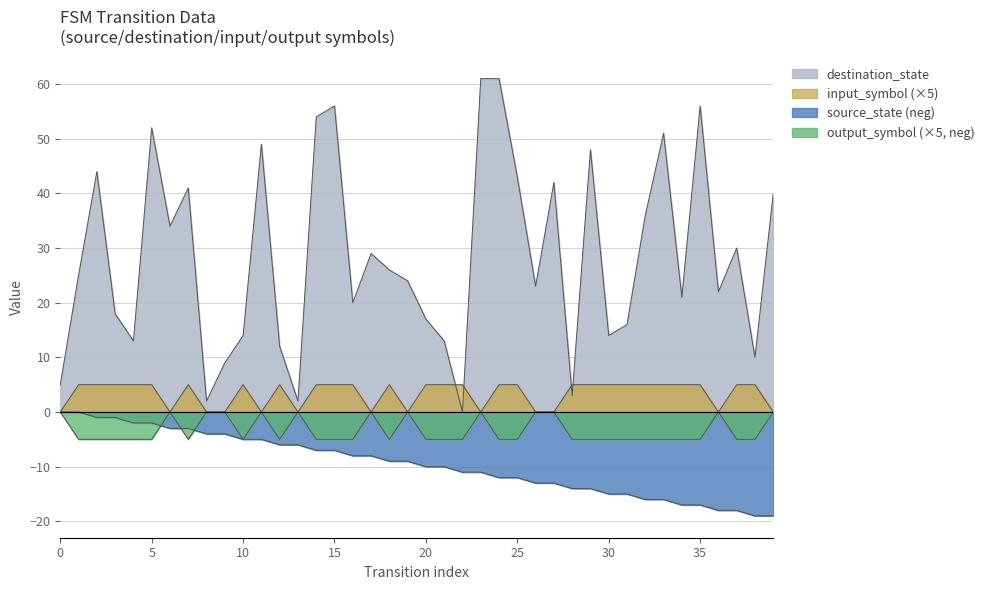

Reading right to left, what are all the values shown in this chart?

source_state: 39=-19	38=-19	37=-18	36=-18	35=-17	34=-17	33=-16	32=-16	31=-15	30=-15	29=-14	28=-14	27=-13	26=-13	25=-12	24=-12	23=-11	22=-11	21=-10	20=-10	19=-9	18=-9	17=-8	16=-8	15=-7	14=-7	13=-6	12=-6	11=-5	10=-5	9=-4	8=-4	7=-3	6=-3	5=-2	4=-2	3=-1	2=-1	1=0	0=0
destination_state: 39=40	38=10	37=30	36=22	35=56	34=21	33=51	32=36	31=16	30=14	29=48	28=3	27=42	26=23	25=43	24=61	23=61	22=0	21=13	20=17	19=24	18=26	17=29	16=20	15=56	14=54	13=2	12=12	11=49	10=14	9=9	8=2	7=41	6=34	5=52	4=13	3=18	2=44	1=25	0=5
input_symbol: 39=0	38=5	37=5	36=0	35=5	34=5	33=5	32=5	31=5	30=5	29=5	28=5	27=0	26=0	25=5	24=5	23=0	22=5	21=5	20=5	19=0	18=5	17=0	16=5	15=5	14=5	13=0	12=5	11=0	10=5	9=0	8=0	7=5	6=0	5=5	4=5	3=5	2=5	1=5	0=0
output_symbol: 39=0	38=-5	37=-5	36=0	35=-5	34=-5	33=-5	32=-5	31=-5	30=-5	29=-5	28=-5	27=0	26=0	25=-5	24=-5	23=0	22=-5	21=-5	20=-5	19=0	18=-5	17=0	16=-5	15=-5	14=-5	13=0	12=-5	11=0	10=-5	9=0	8=0	7=-5	6=0	5=-5	4=-5	3=-5	2=-5	1=-5	0=0